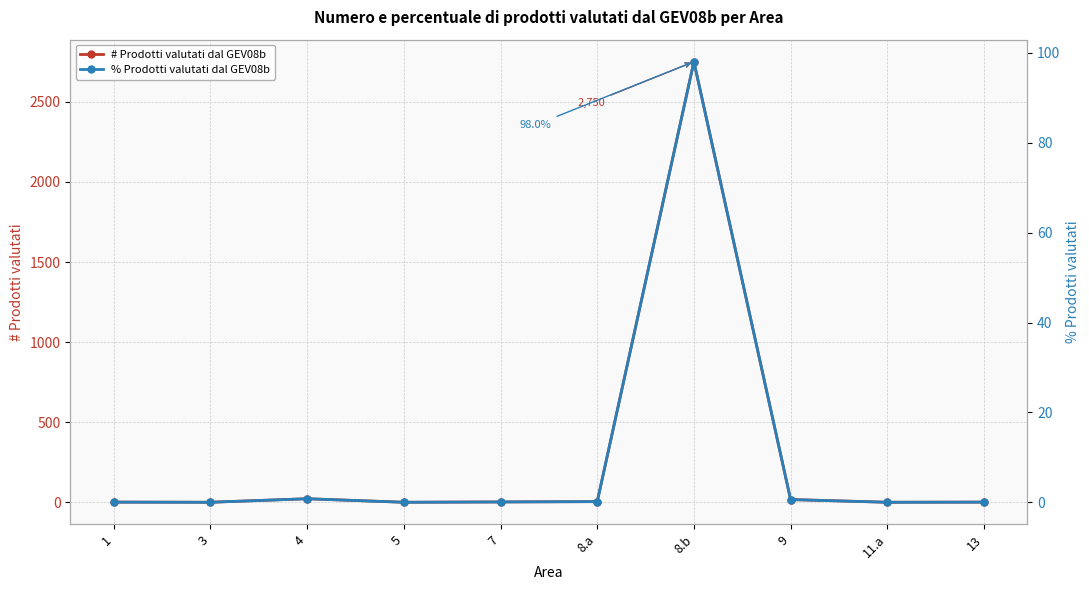

What position from the right is 4?

8